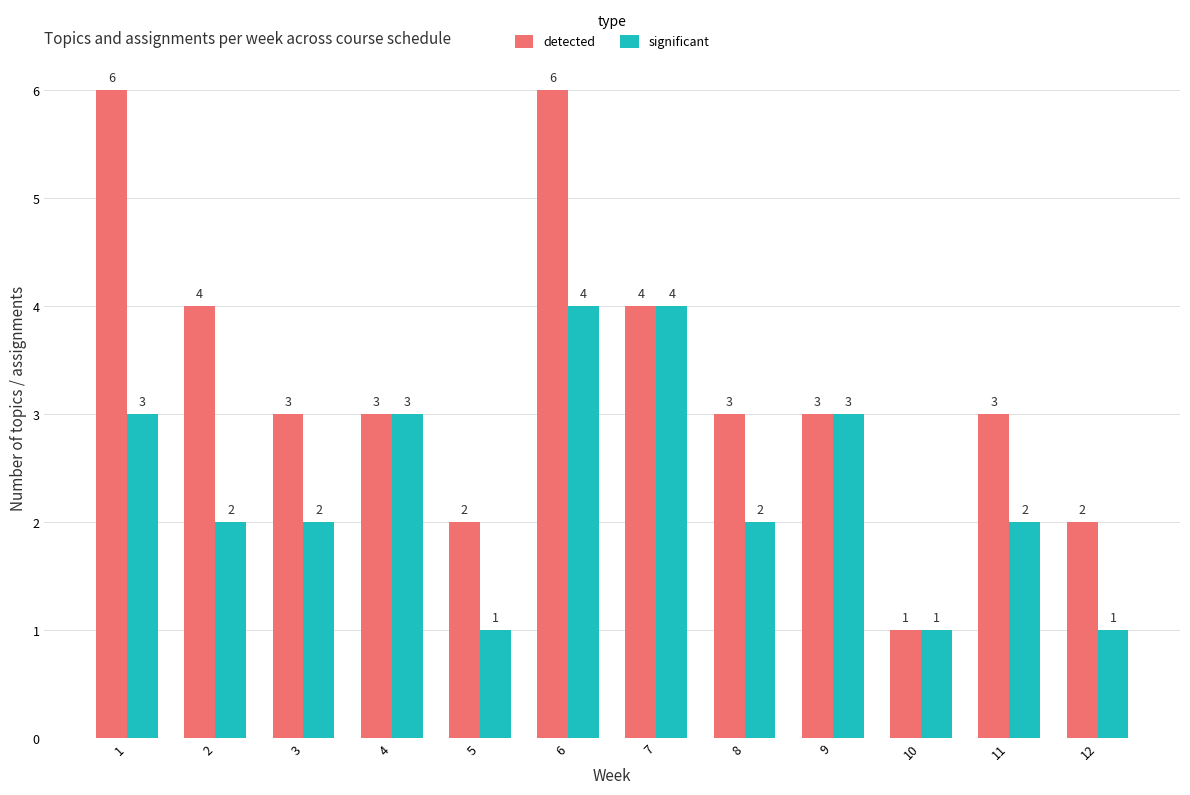

Which series has the largest range (max minus min)?

detected